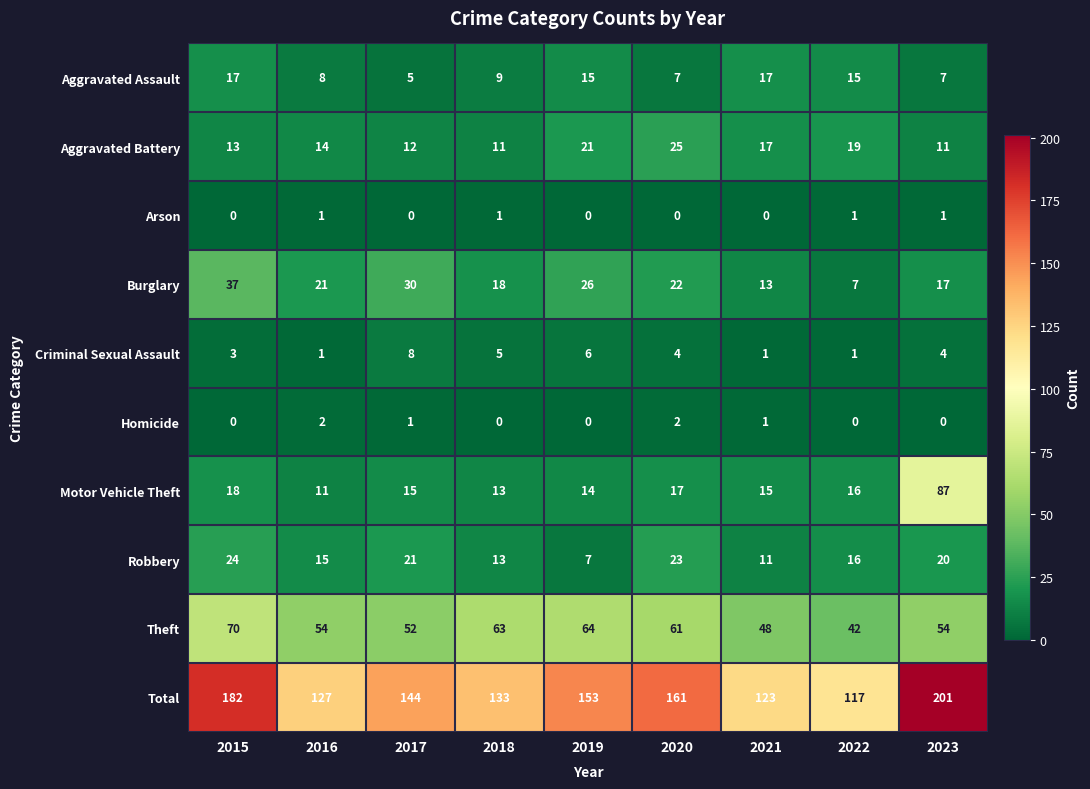

True or false: Motor Vehicle Theft has a value of 87 at 2023.

True